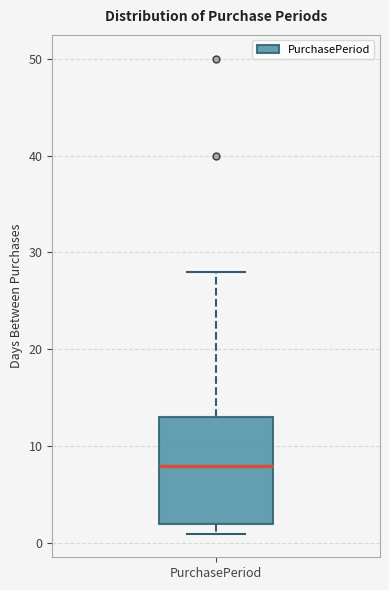

Where is the lower edge of the box for PurchasePeriod on the y-axis? The values are not printed on the chart, so give them approximately, as read against the axis.

2